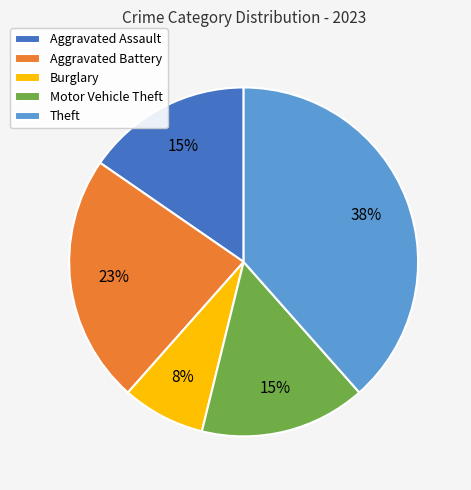

Do Aggravated Battery and Motor Vehicle Theft together represent more than half of the pie?

No